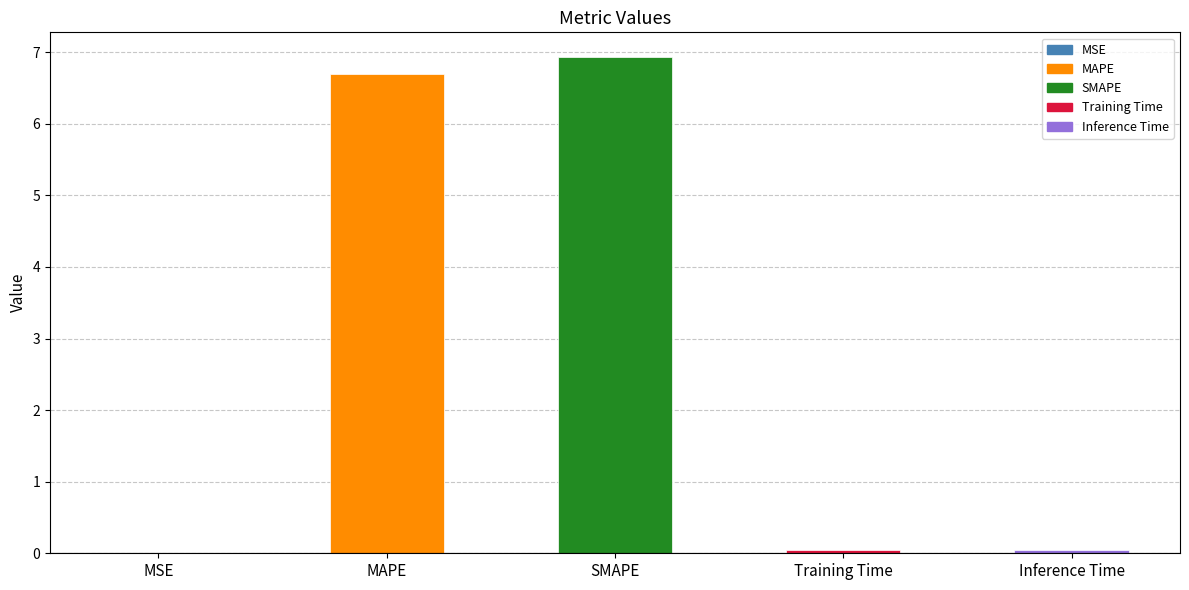

The chart shows a value of 11.8 at MAPE. True or false?

False